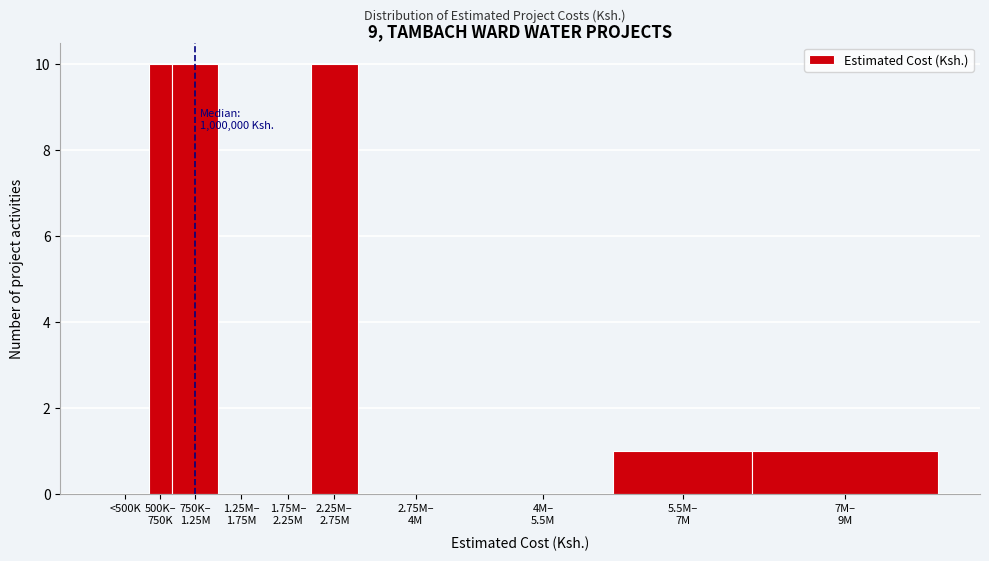

What is the greatest value displayed?

10